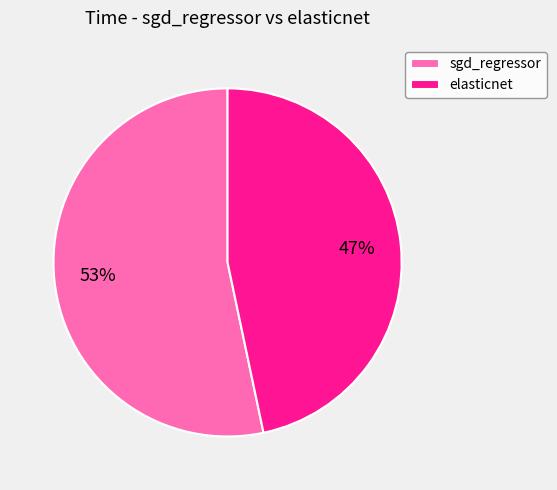

Does sgd_regressor represent more than half of the total?

Yes